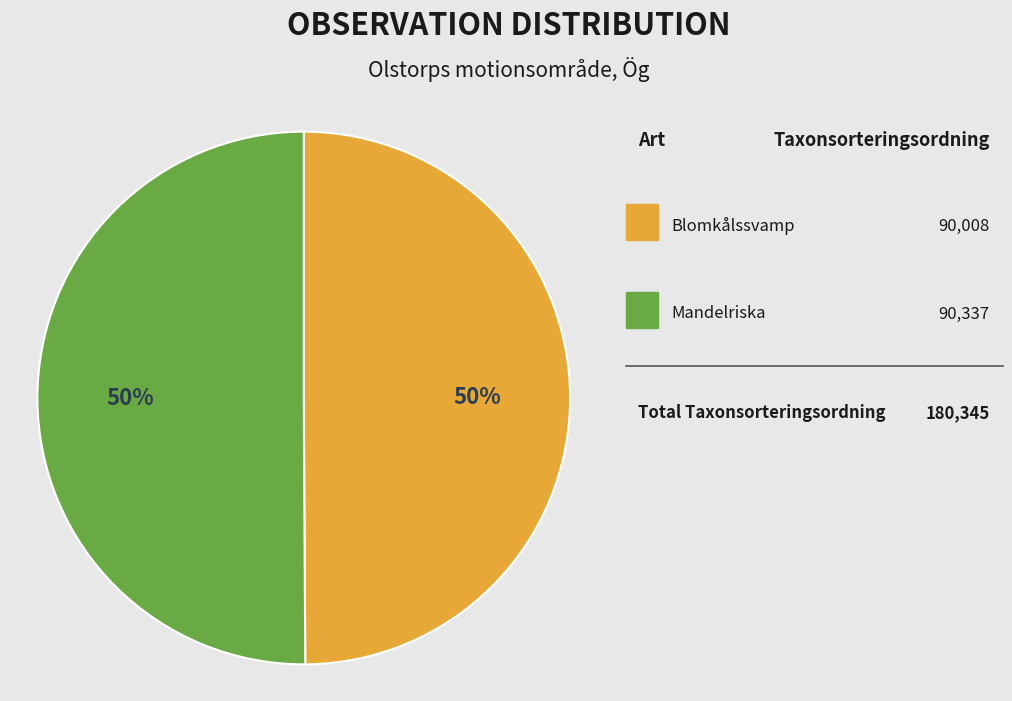

To the nearest percent, what is the average slice percentage?

50%